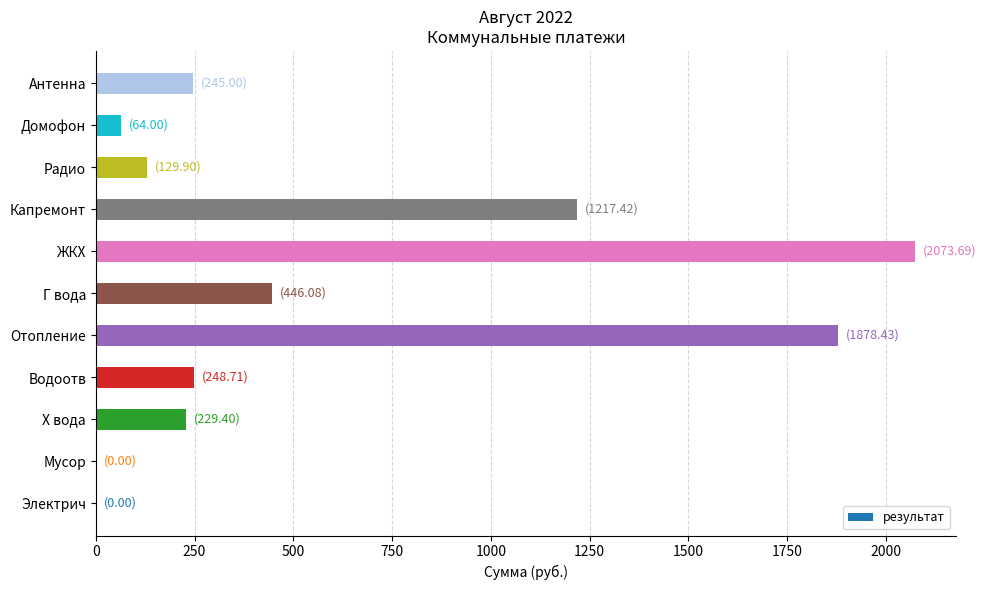

Approximately how many times larger is the value at Отопление compared to ЖКХ?

0.9